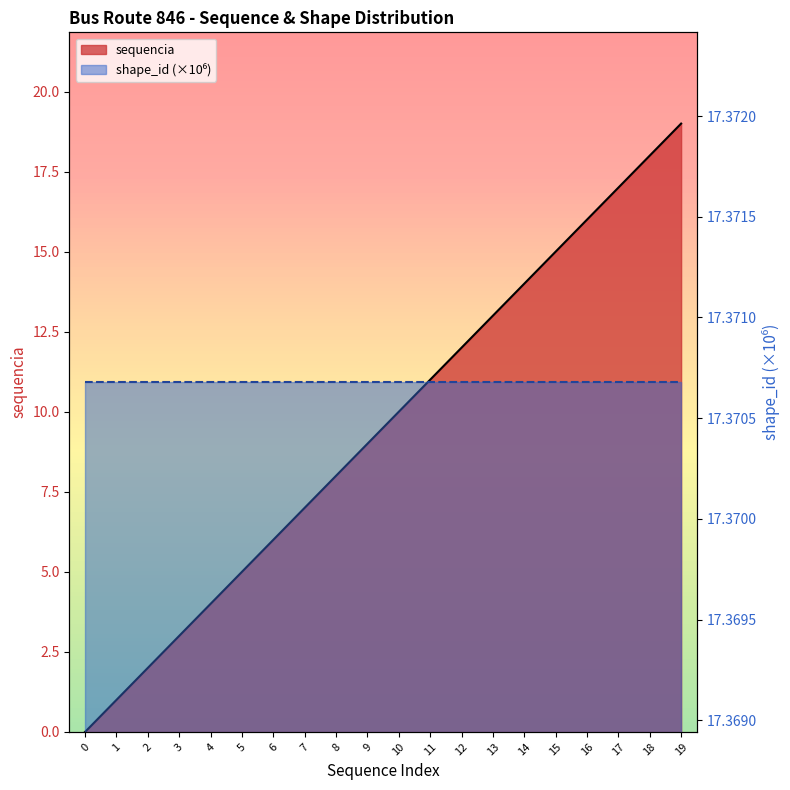

What is the sum of the values at 11 and 7?

18